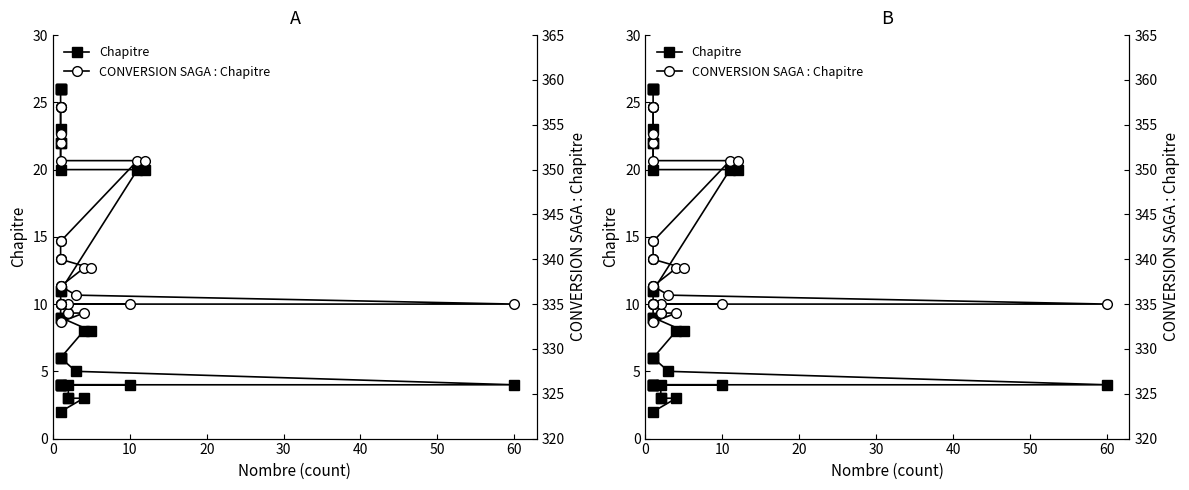

True or false: CONVERSION SAGA : Chapitre and Chapitre intersect in this chart.

False